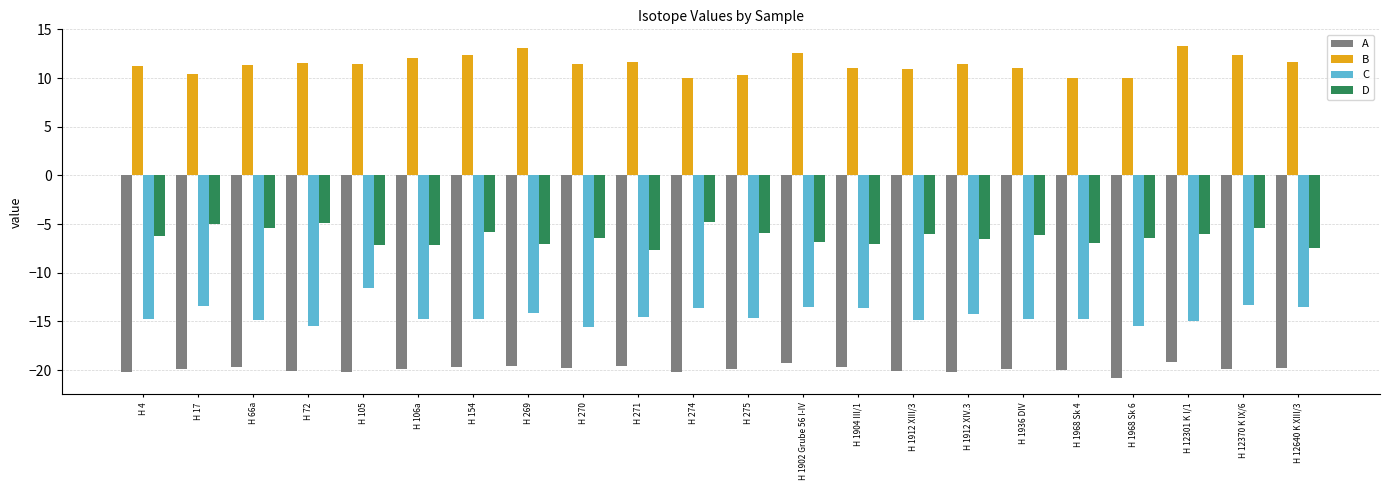

Count the number of data series in this chart.

4